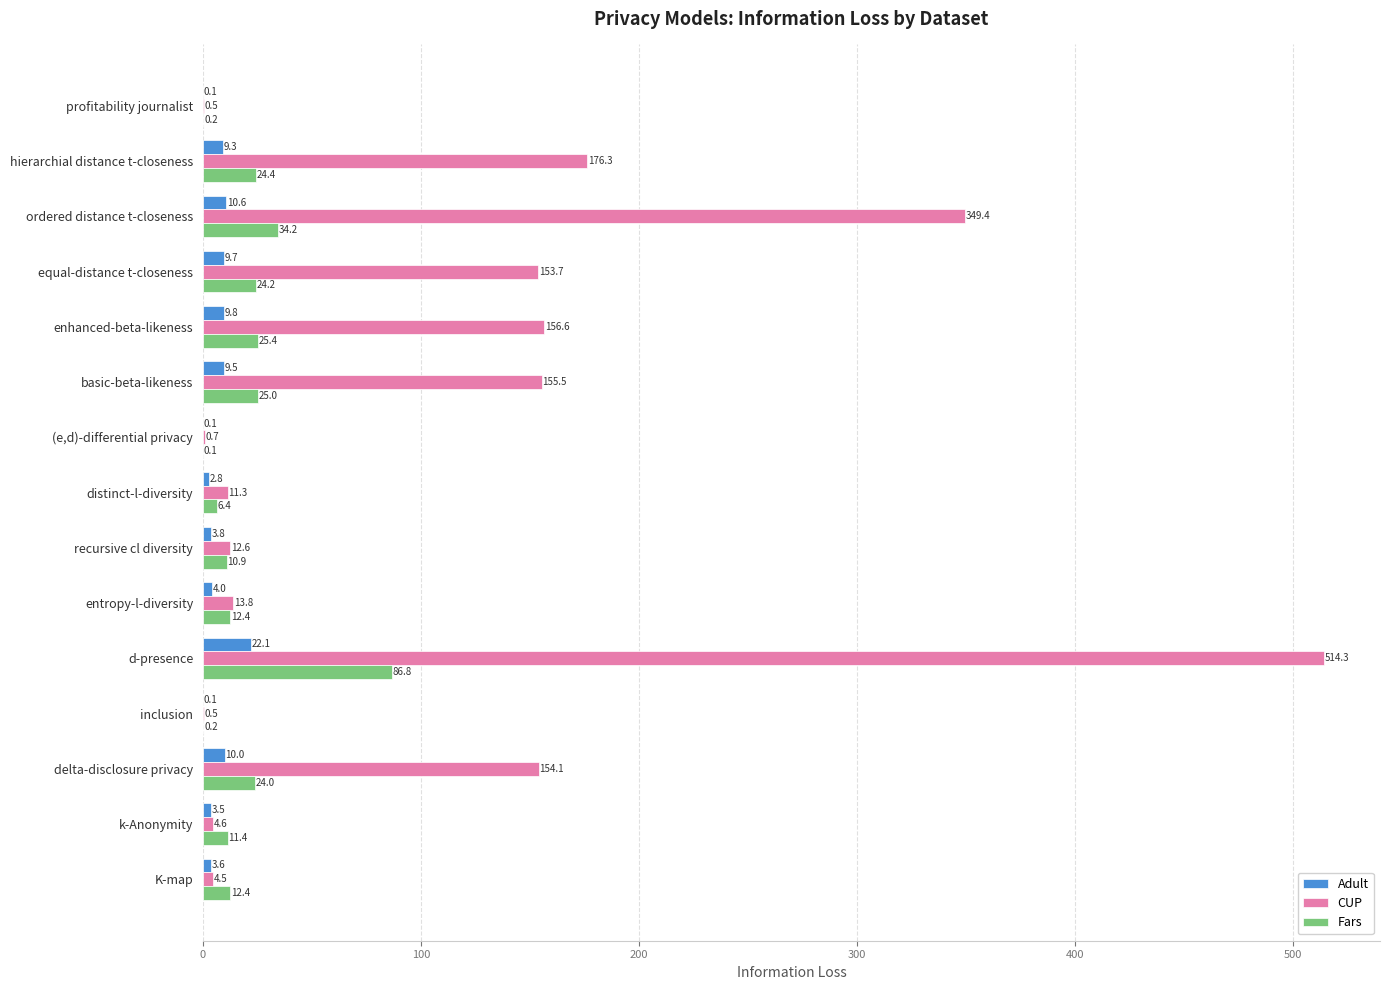

What is the sum of the Adult values at d-presence and k-Anonymity?

25.6